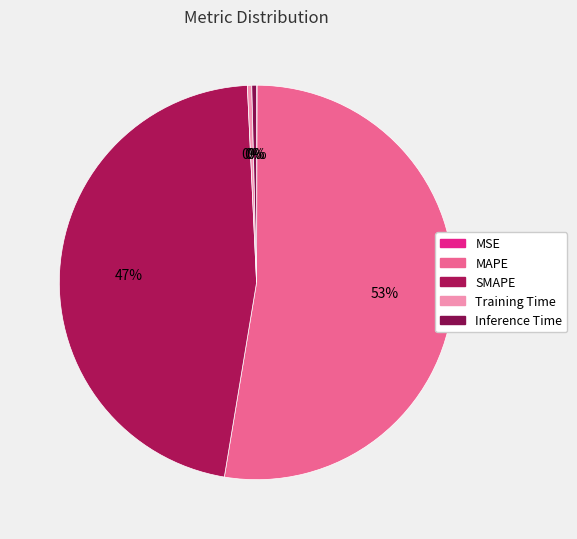

What percentage is the MAPE slice, to the nearest percent?

53%